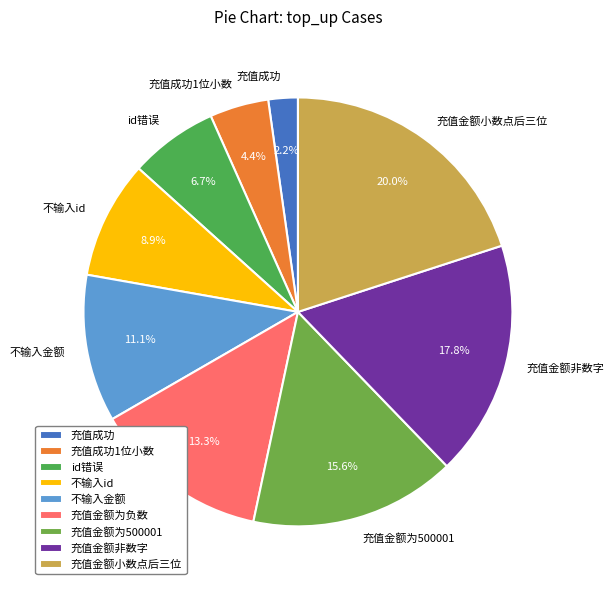

Between 充值金额小数点后三位 and 不输入金额, which is larger?

充值金额小数点后三位